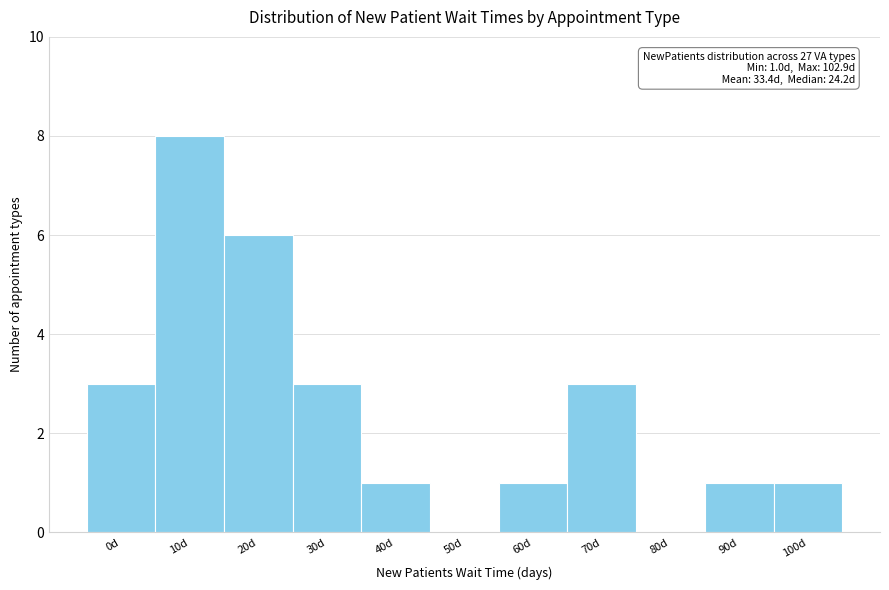

Reading right to left, extract all data points from this chart.

100d=1	90d=1	80d=0	70d=3	60d=1	50d=0	40d=1	30d=3	20d=6	10d=8	0d=3